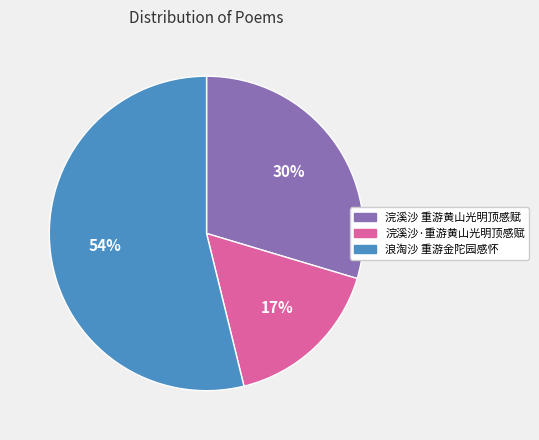

Count the number of slices in the pie.

3